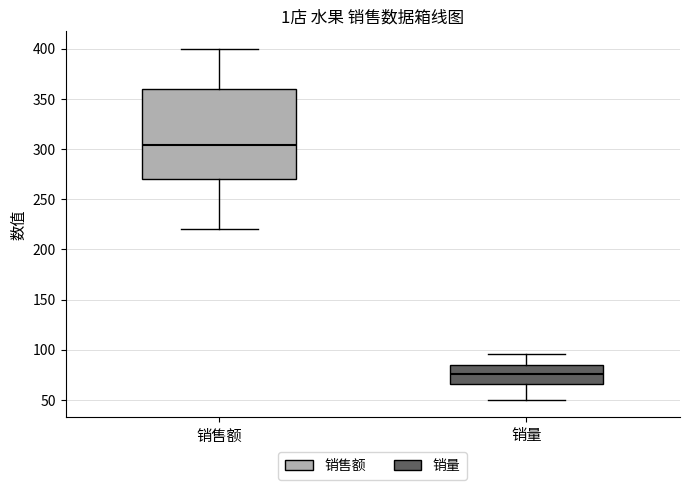

Reading left to right, transcribe this box plot: for each box, give where its median line is, the range the box spans, and where its two whiskers end, as read against the y-axis. The values are not printed on the chart, so give them approximately, as read against the axis.

销售额: median 305, box 270 to 360, whiskers 220 to 400
销量: median 75, box 65 to 85, whiskers 50 to 95